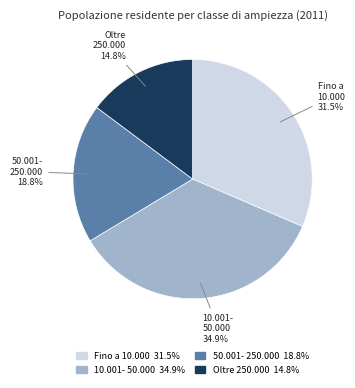

Does any single category account for the majority?

No